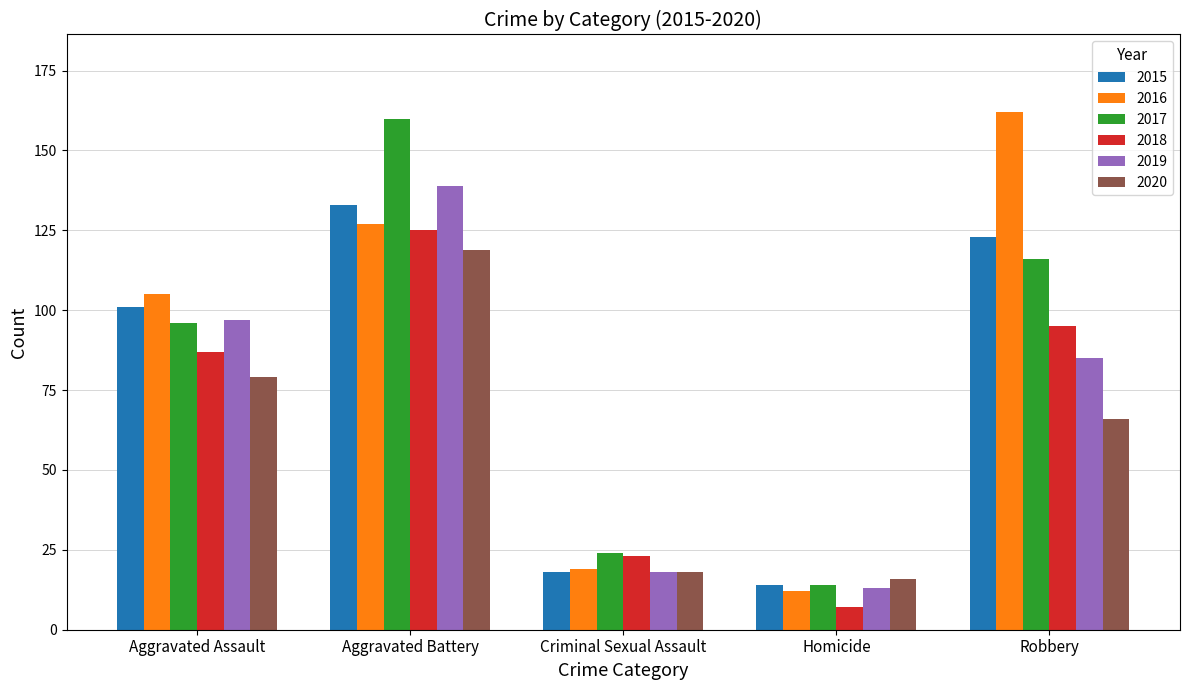

Rank the categories by 2016 value from lowest to highest.

Homicide, Criminal Sexual Assault, Aggravated Assault, Aggravated Battery, Robbery